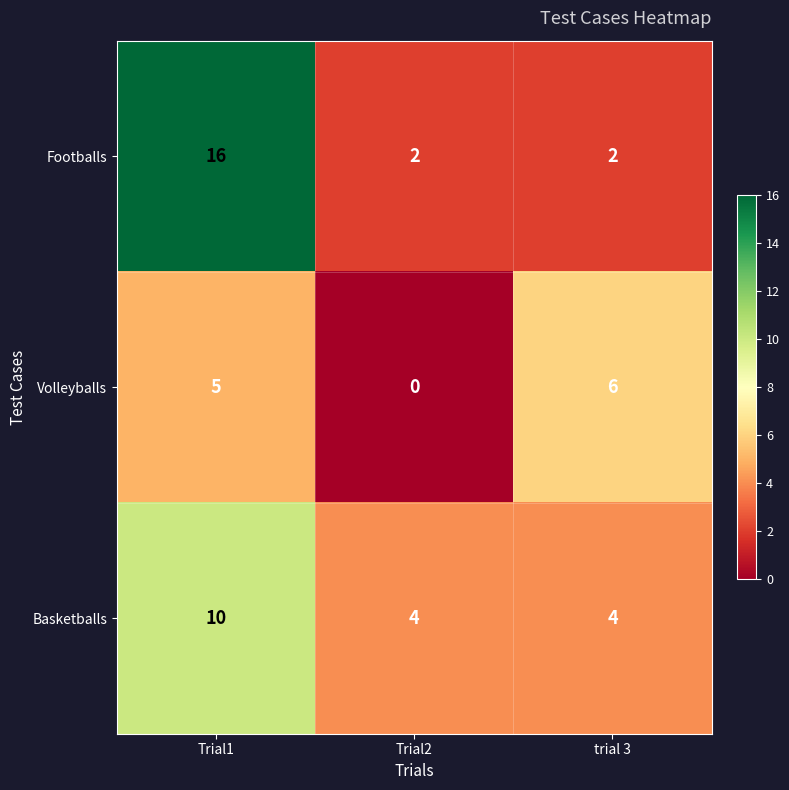

What is the difference between the maximum and minimum values in the Basketballs series?

6